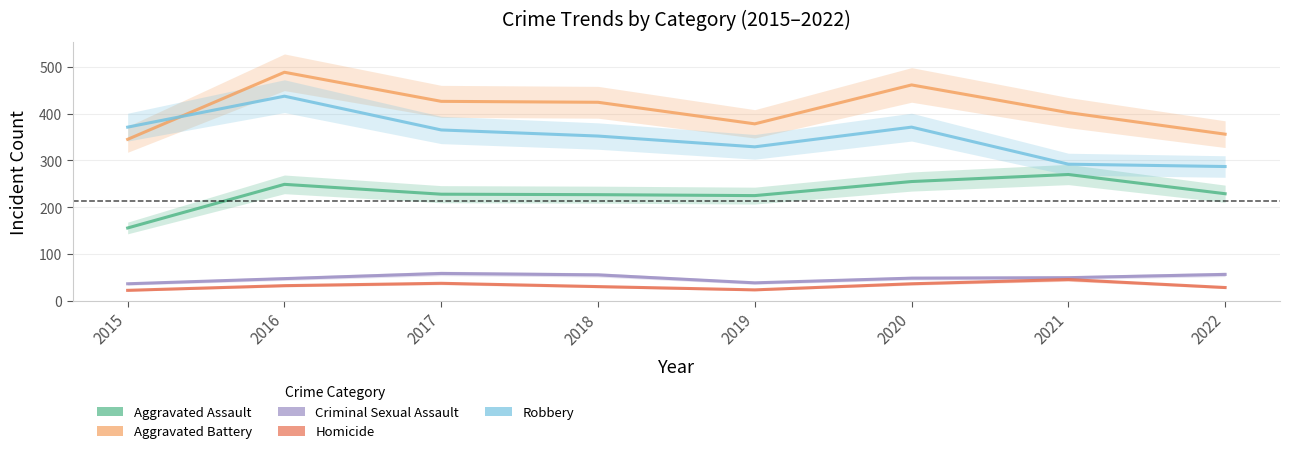

What are all the series names shown in the legend?

Aggravated Assault, Aggravated Battery, Criminal Sexual Assault, Homicide, Robbery